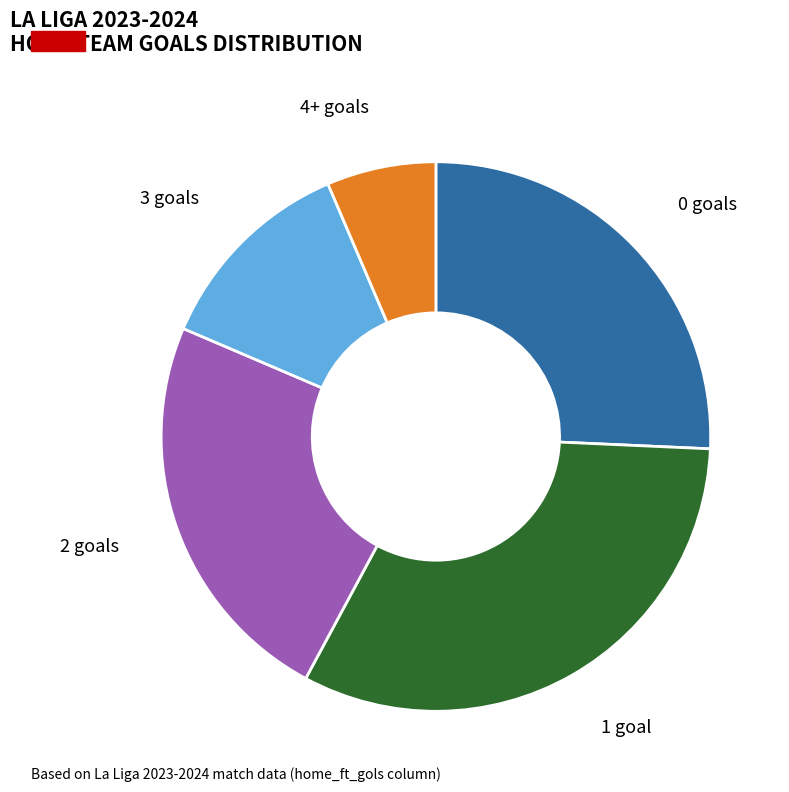

True or false: 2 goals accounts for 12% of the total.

False